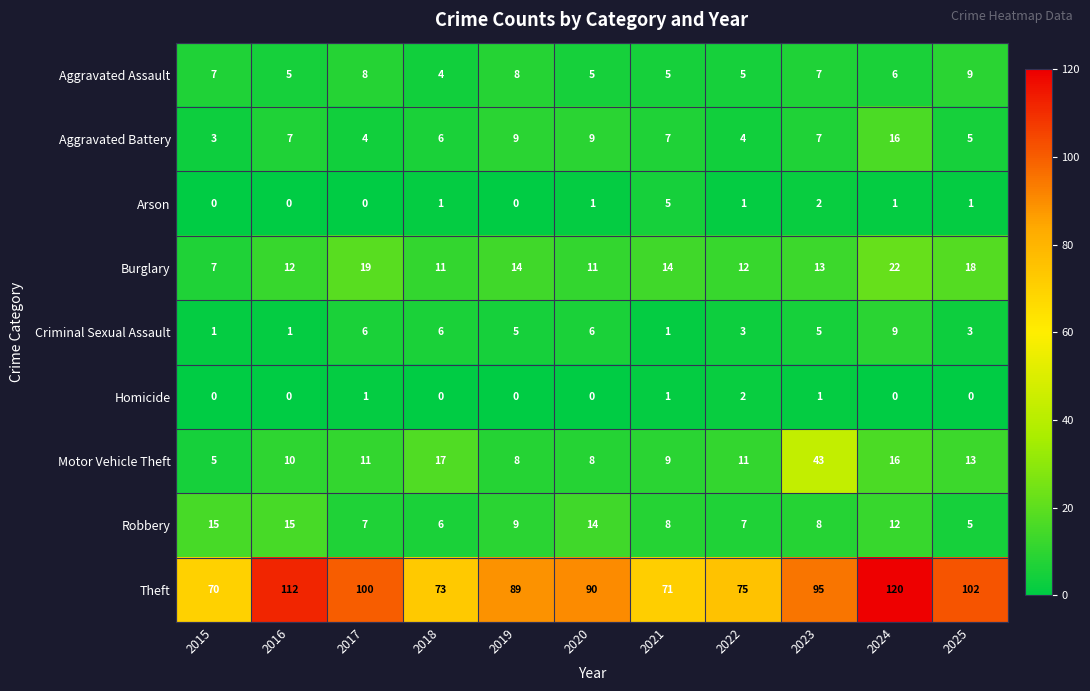

At 2017, list the series in order from smallest to largest.

Arson, Homicide, Aggravated Battery, Criminal Sexual Assault, Robbery, Aggravated Assault, Motor Vehicle Theft, Burglary, Theft